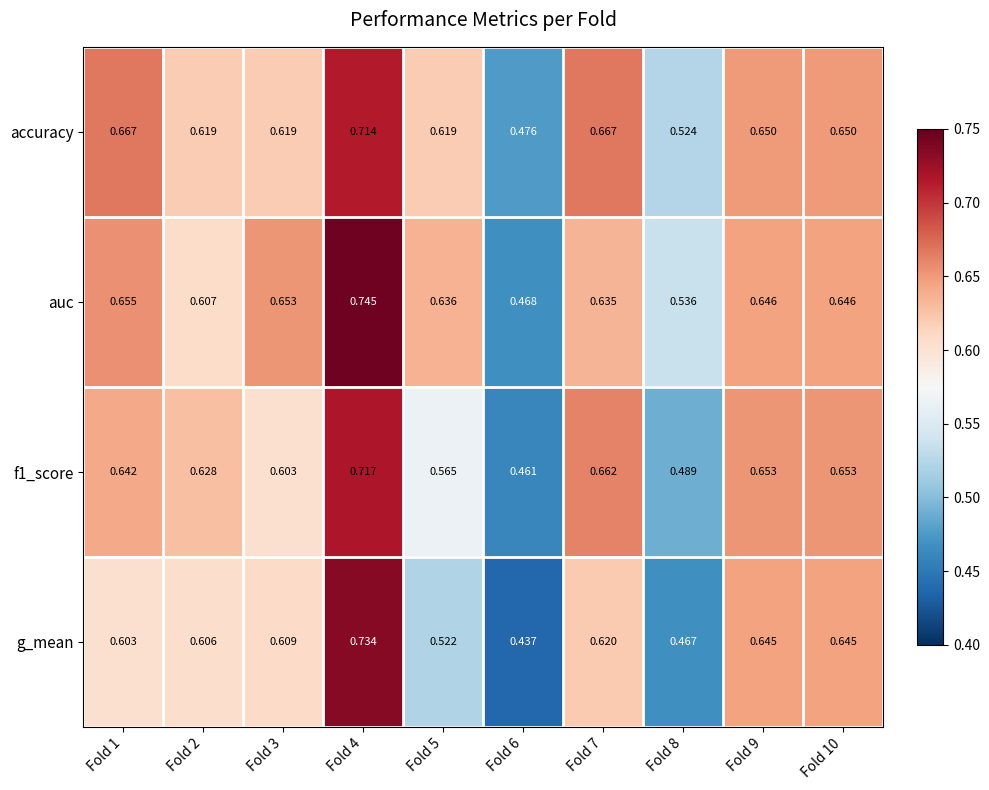

Which series has the widest spread of values?

g_mean